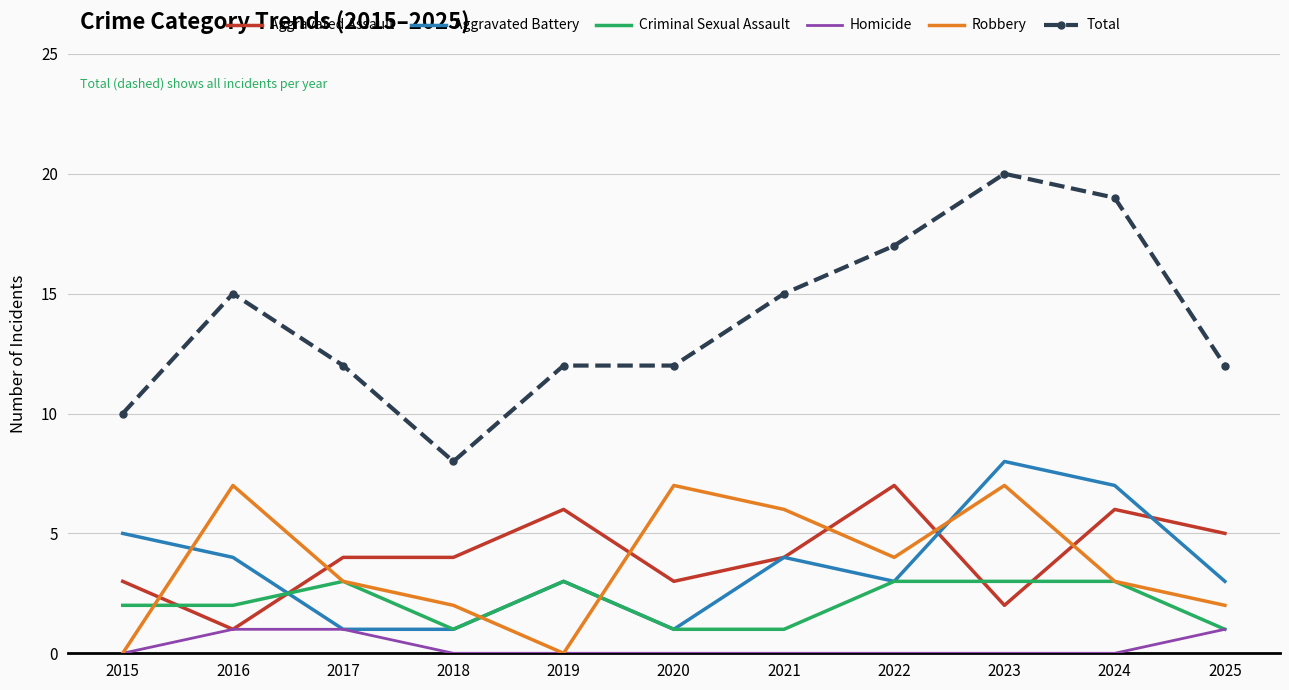

The Robbery series shows 7 at 2016. True or false?

True